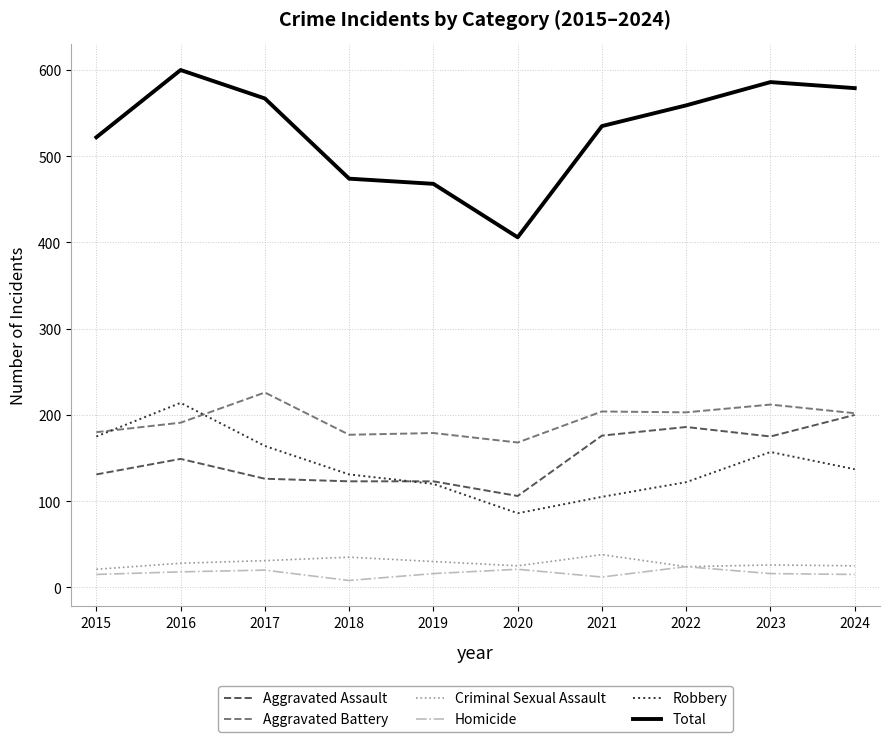

What is the difference between the maximum and minimum values in the Robbery series?

128